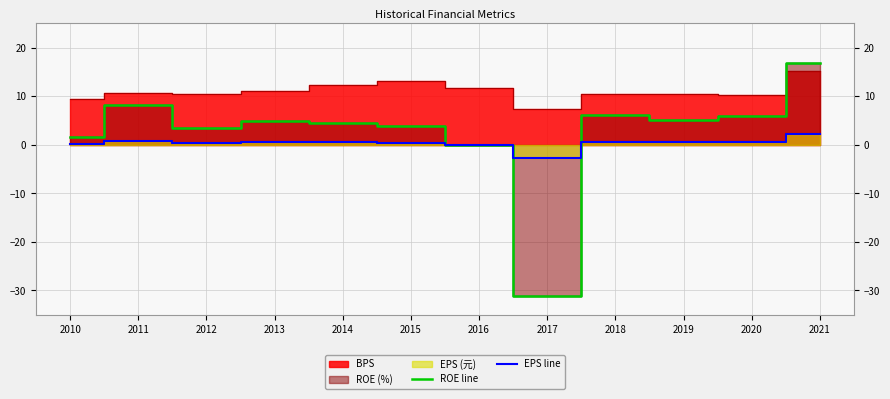

What is the sum of the ROE line values at 2018 and 2016?

6.2